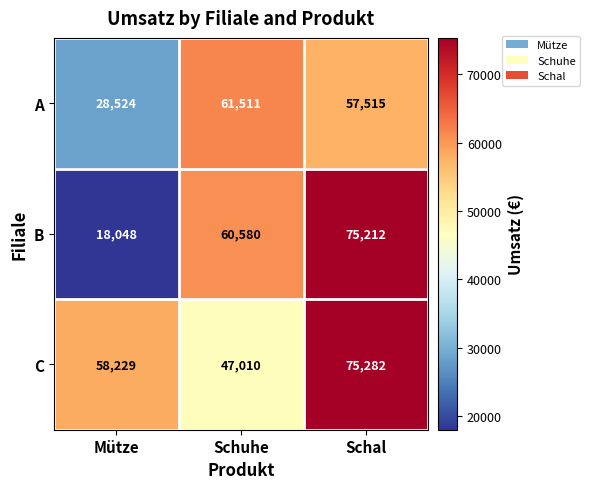

Which series has the largest total across all categories?

C